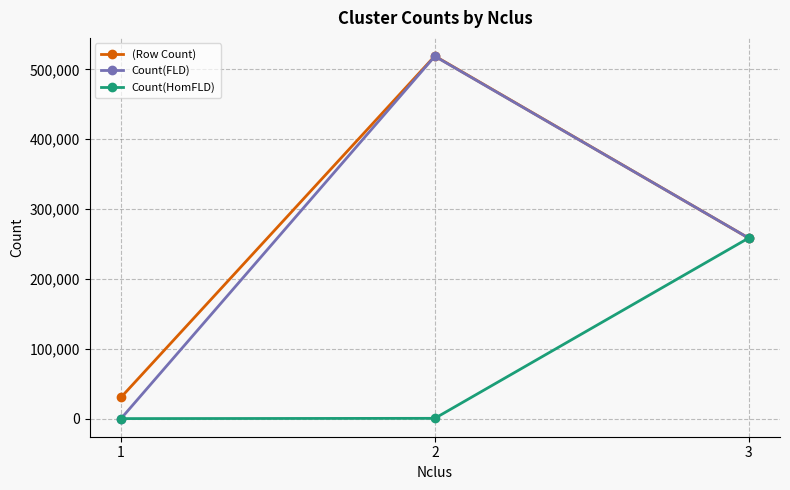

What is the difference between the maximum and minimum values in the Count(FLD) series?

518798